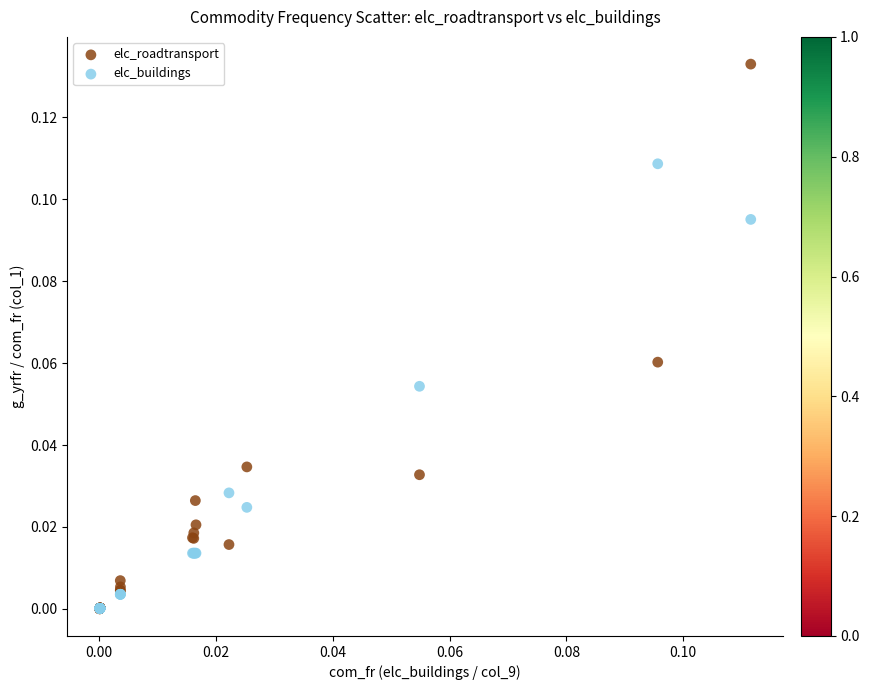

Which series has the largest Y range (max minus min)?

elc_roadtransport